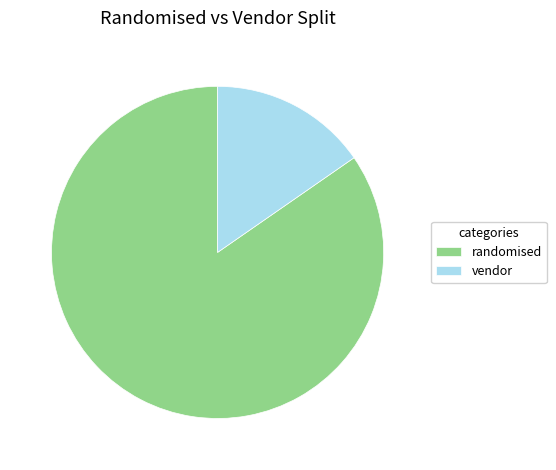

Which category has the smallest portion of the pie?

vendor